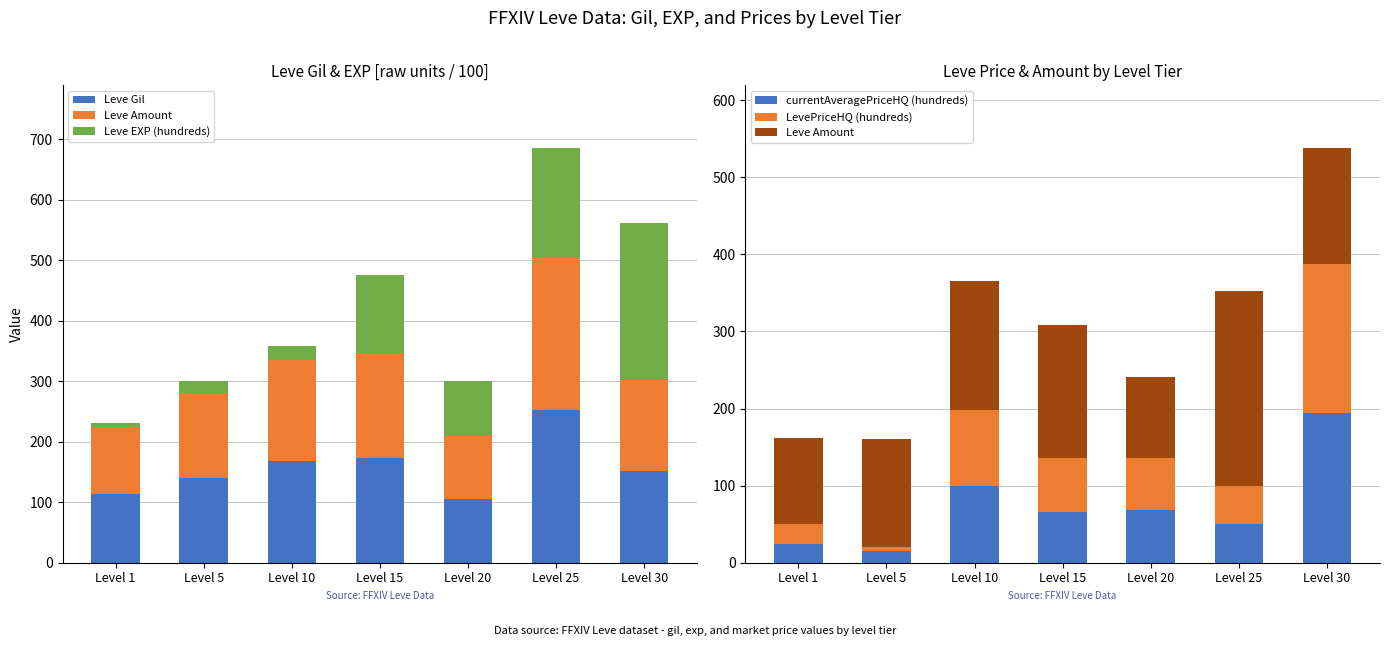

List the labels in order of Leve Amount value, largest first.

Level 25, Level 15, Level 10, Level 30, Level 5, Level 1, Level 20